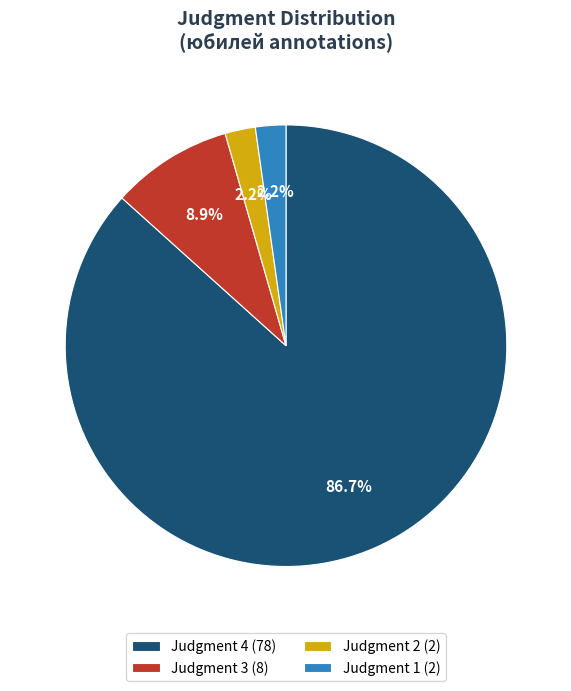

How many slices are in this pie chart?

4